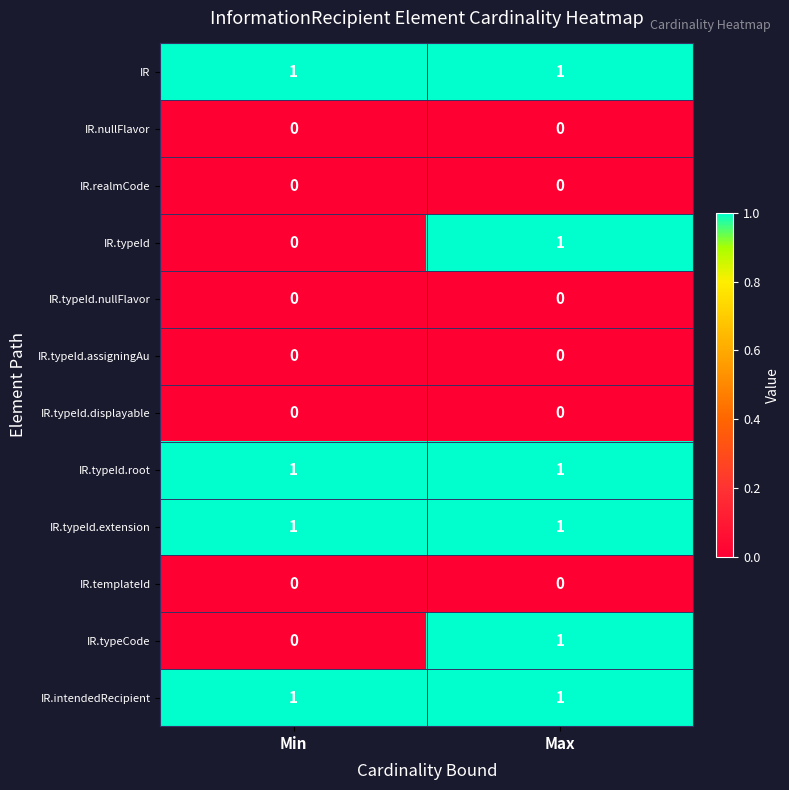

The value of IR.typeId.nullFlavor at Max is 0. True or false?

True